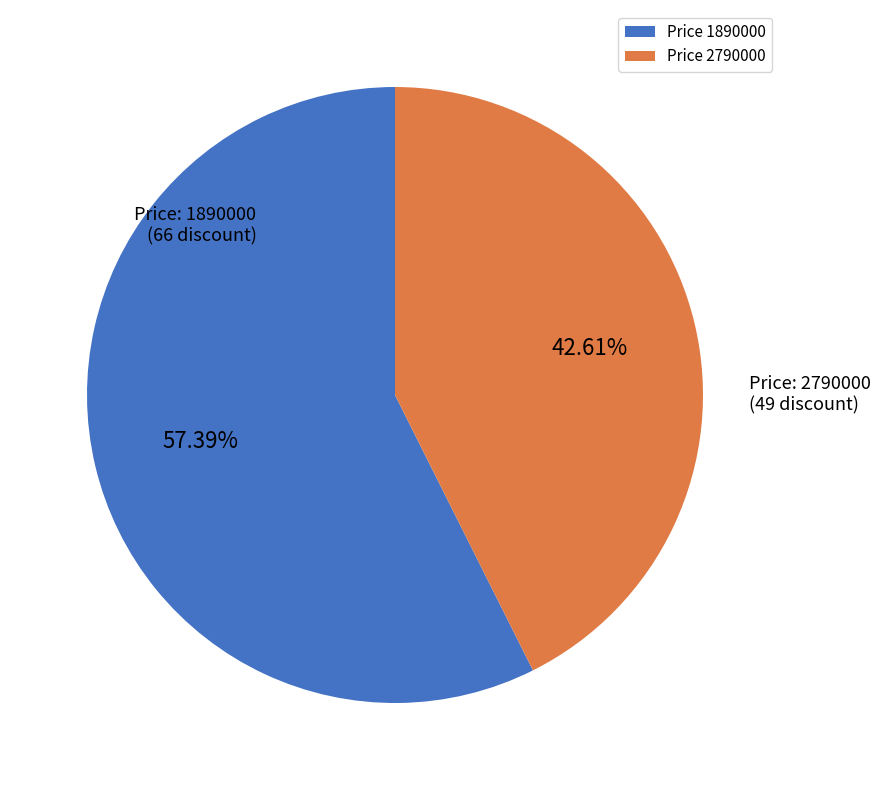

Rank the categories by value from lowest to highest.

Price 2790000, Price 1890000